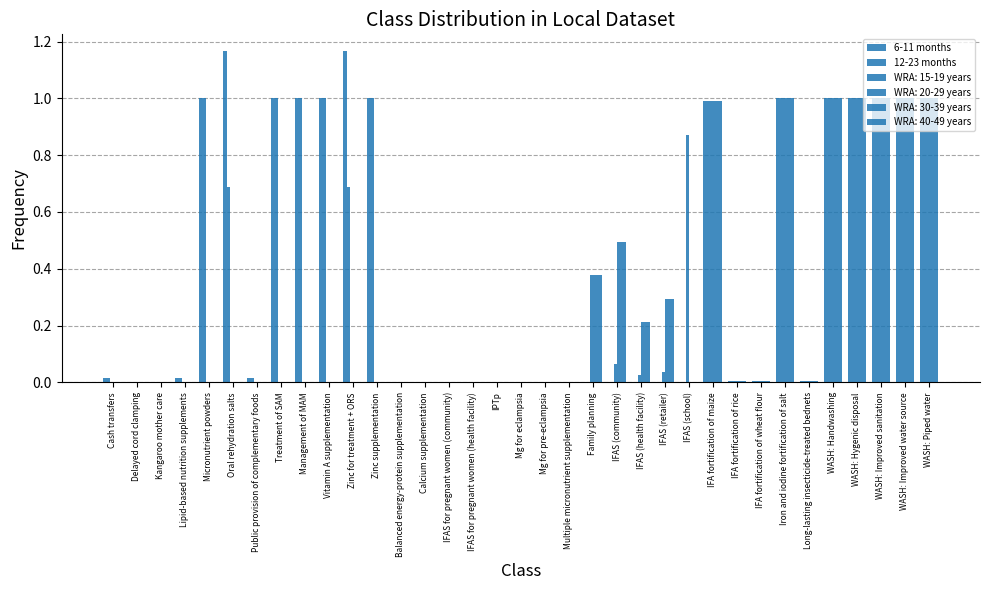

Are the bars horizontal?

No